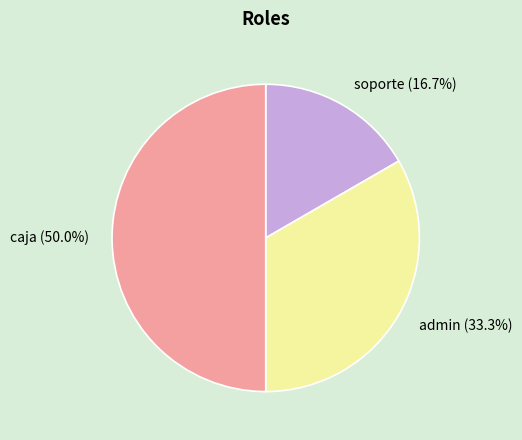

What is the smallest slice in the pie chart?

soporte